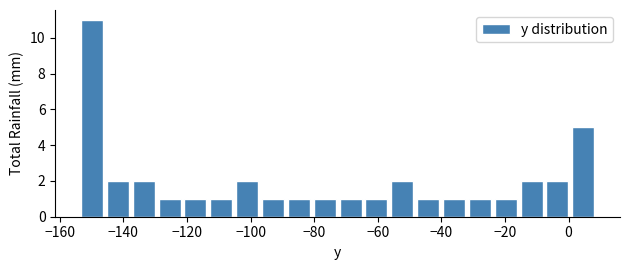

Reading left to right, list every bar in this chart as the range it spans on the x-axis followed by its height. Neither the bar edges nor the heights are printed on the chart, so give them approximately, as read against the axes.

-154 to -146: 11
-146 to -138: 2
-138 to -130: 2
-130 to -122: 1
-122 to -114: 1
-114 to -106: 1
-106 to -96: 2
-96 to -88: 1
-88 to -80: 1
-80 to -72: 1
-72 to -64: 1
-64 to -56: 1
-56 to -48: 2
-48 to -40: 1
-40 to -32: 1
-32 to -24: 1
-24 to -16: 1
-16 to -8: 2
-8 to 0: 2
0 to 8: 5